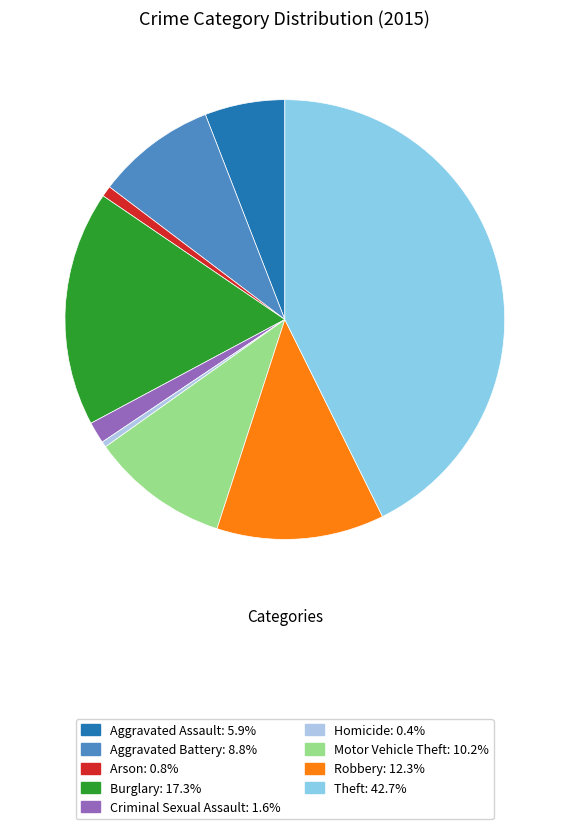

Which has a higher value, Theft or Criminal Sexual Assault?

Theft